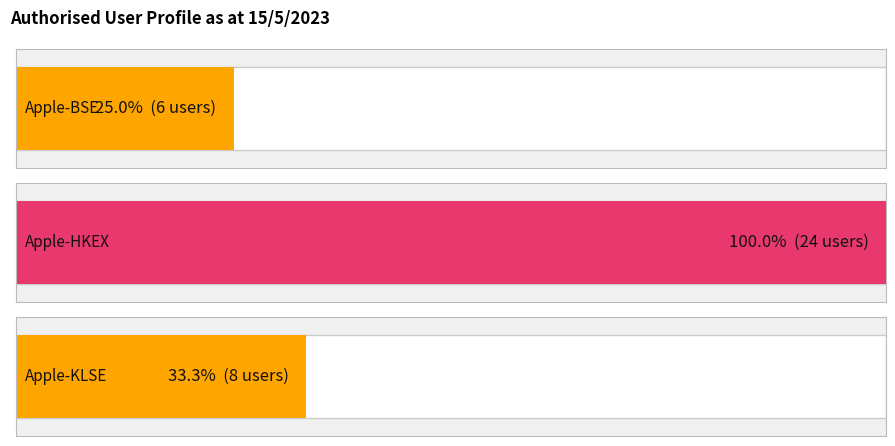

What is the minimum value shown in the chart?

6